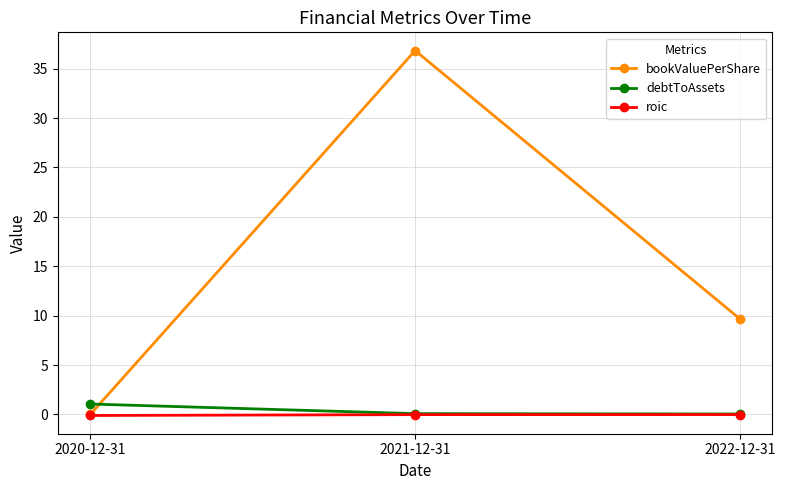

How many distinct data groups are displayed?

3